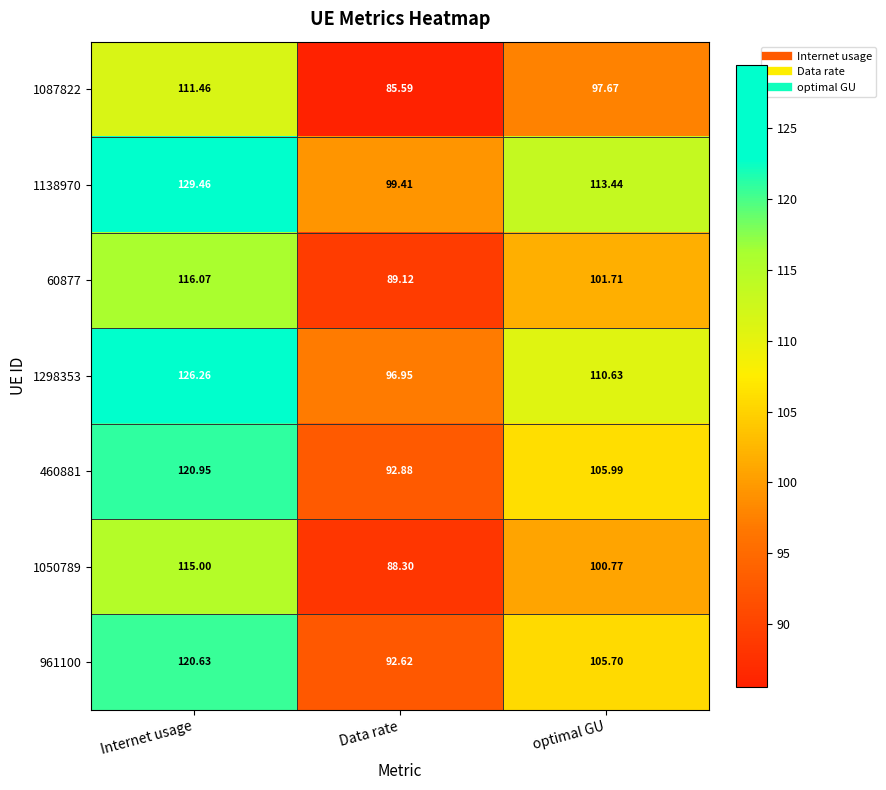

Which series has the largest range (max minus min)?

1138970